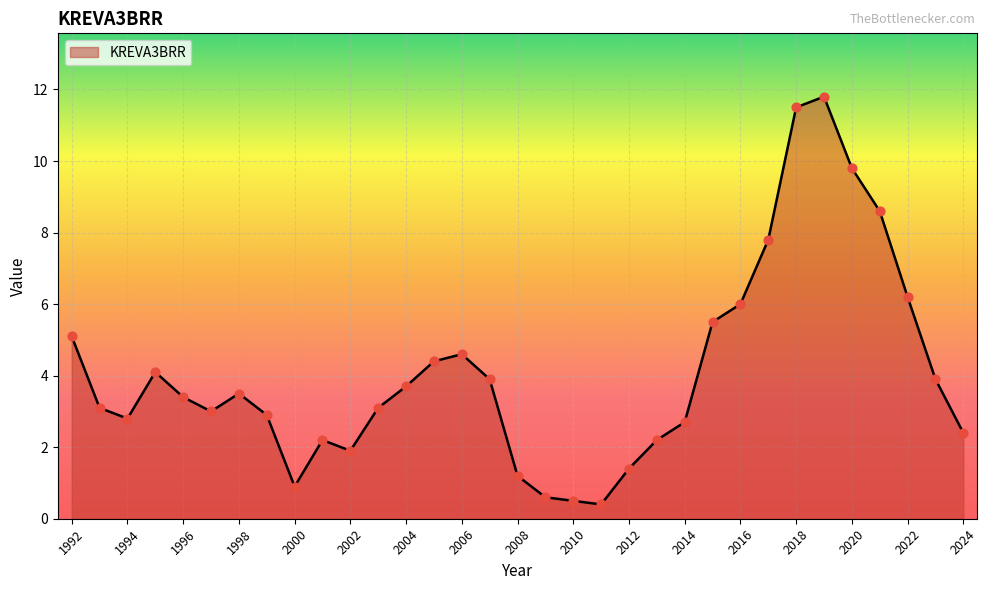

What is the greatest value displayed?

11.8